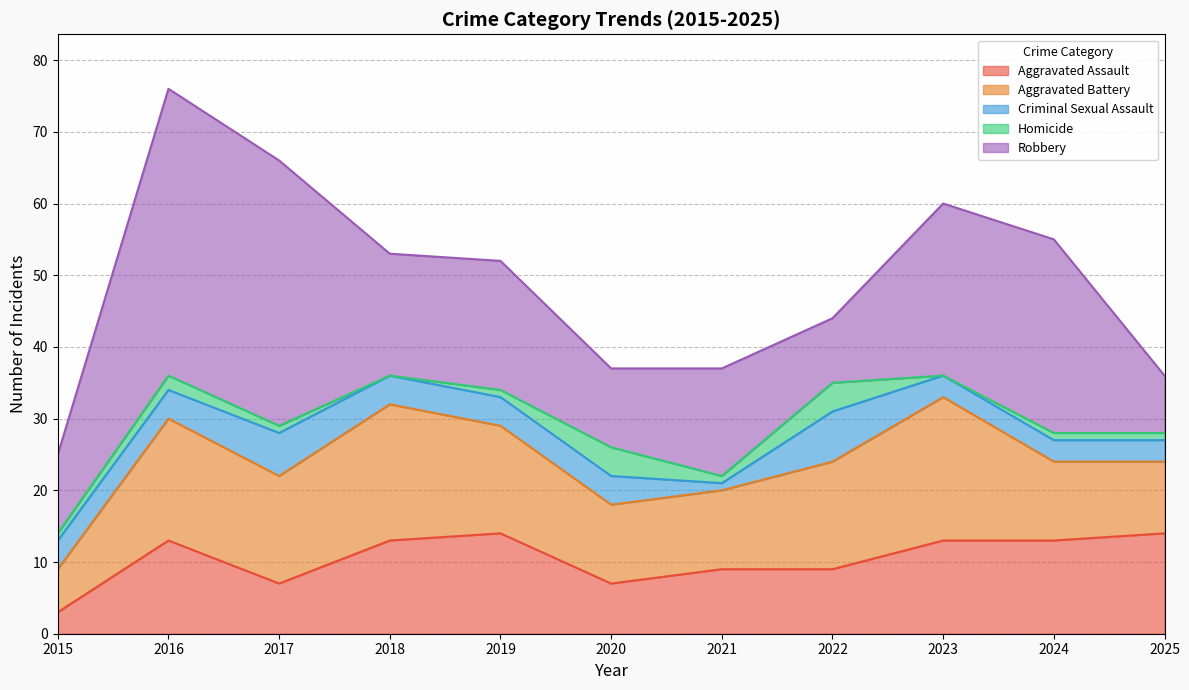

What is the value of the Homicide point at the 10th from the left?

1